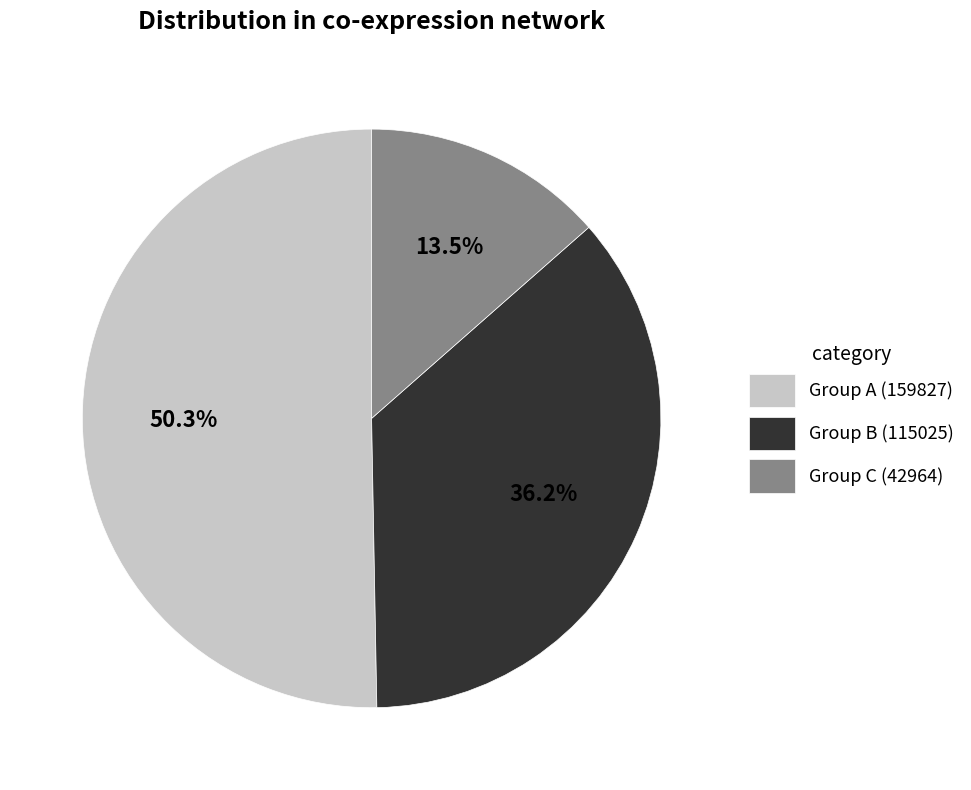

Count the number of slices in the pie.

3